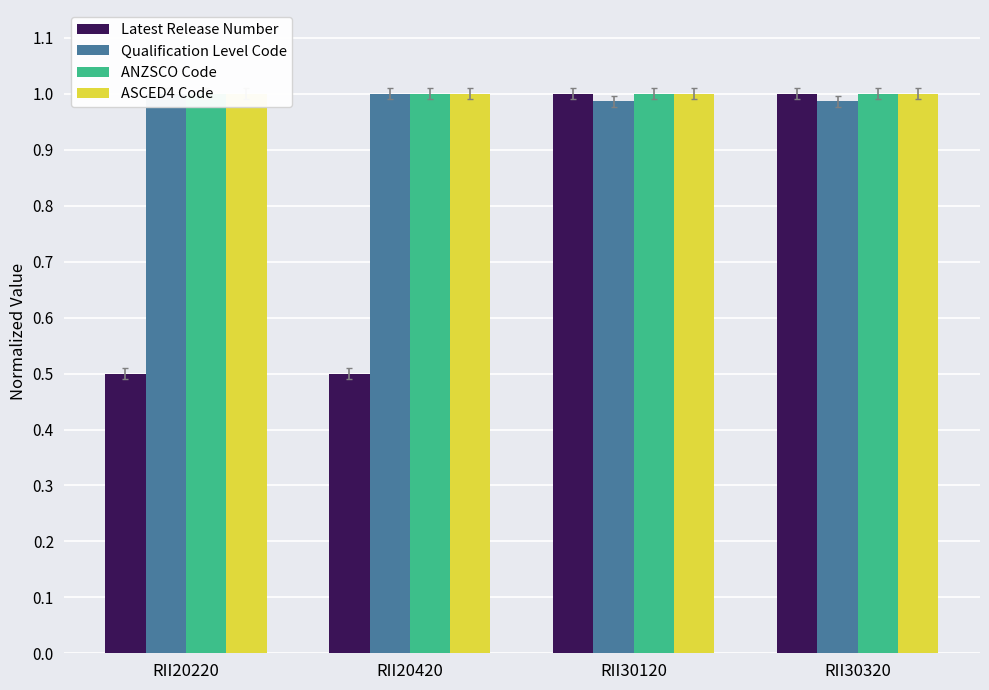

What is the value of the Latest Release Number bar at the 1st from the left?

0.5